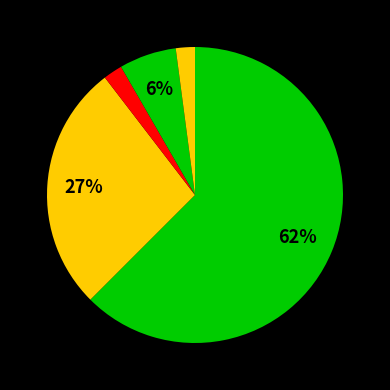

Count the number of slices in the pie.

5